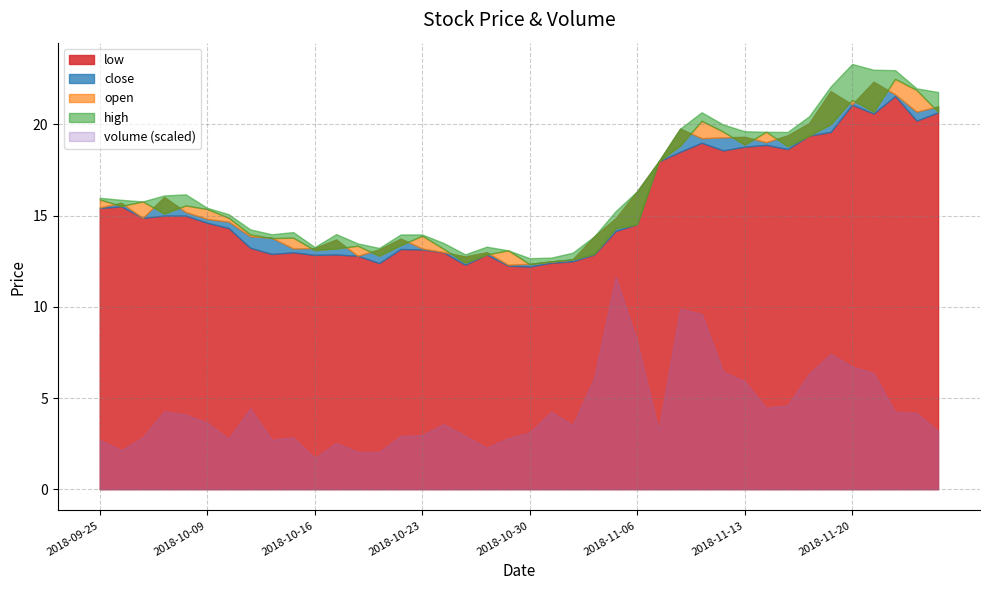

Which category has the highest value in the volume series?

2018-11-05